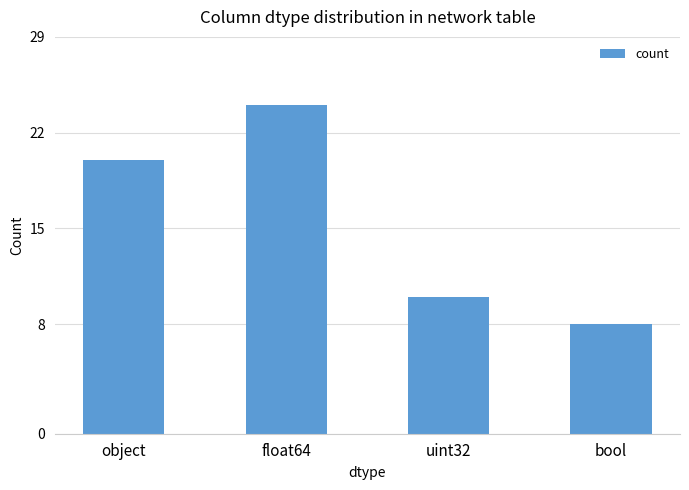

The value at uint32 is 2. True or false?

False